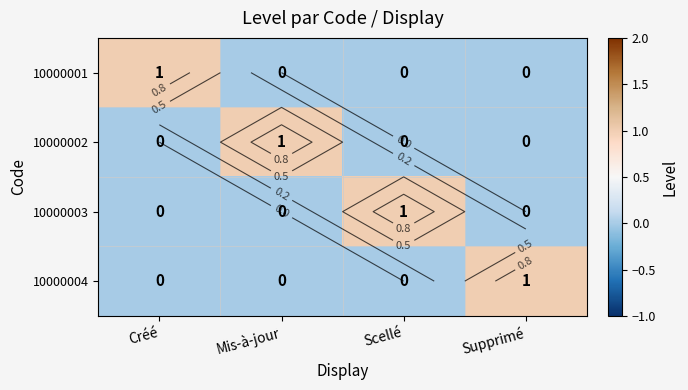

Which series has the largest total across all categories?

10000001